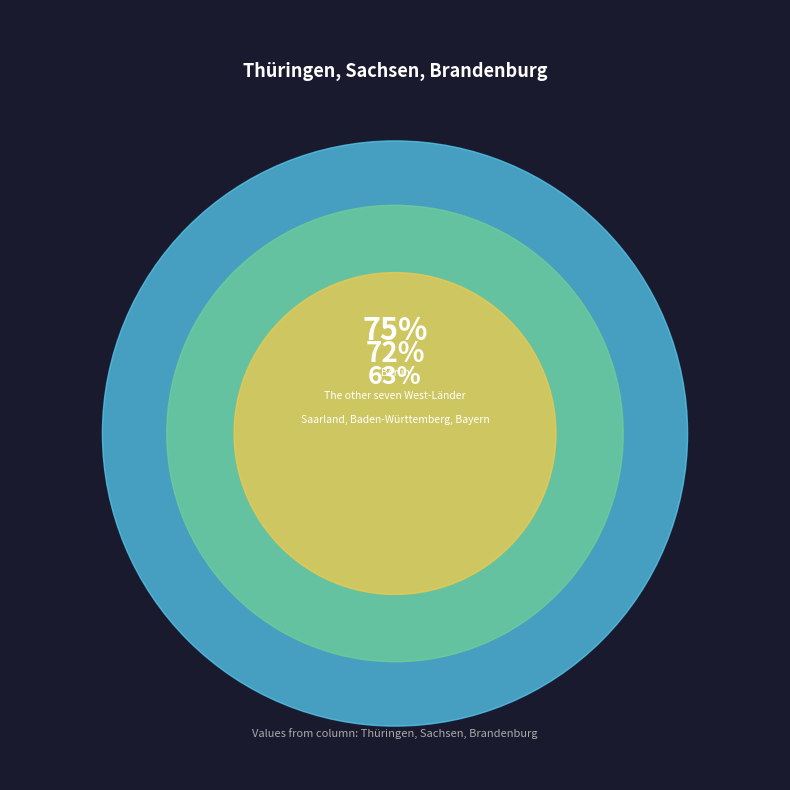

To the nearest percent, what percentage of the pie is Berlin?

36%